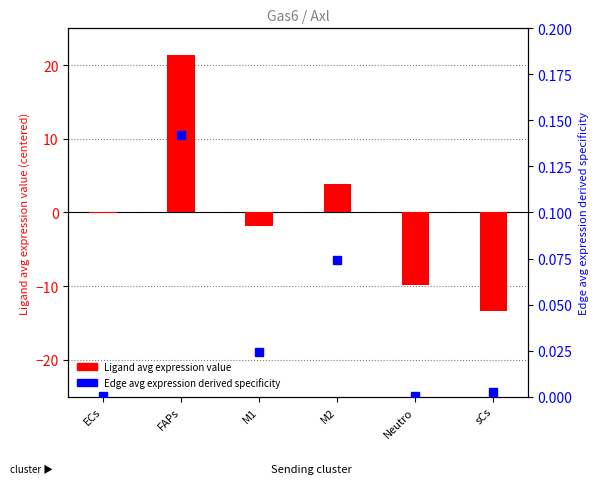

What is the difference between the maximum and minimum values in the Edge avg expression derived specificity series?

0.1